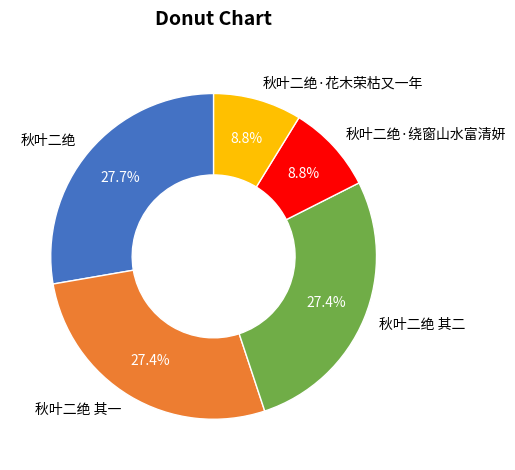

Approximately how many times larger is the value at 秋叶二绝 compared to 秋叶二绝 其二?

1.0